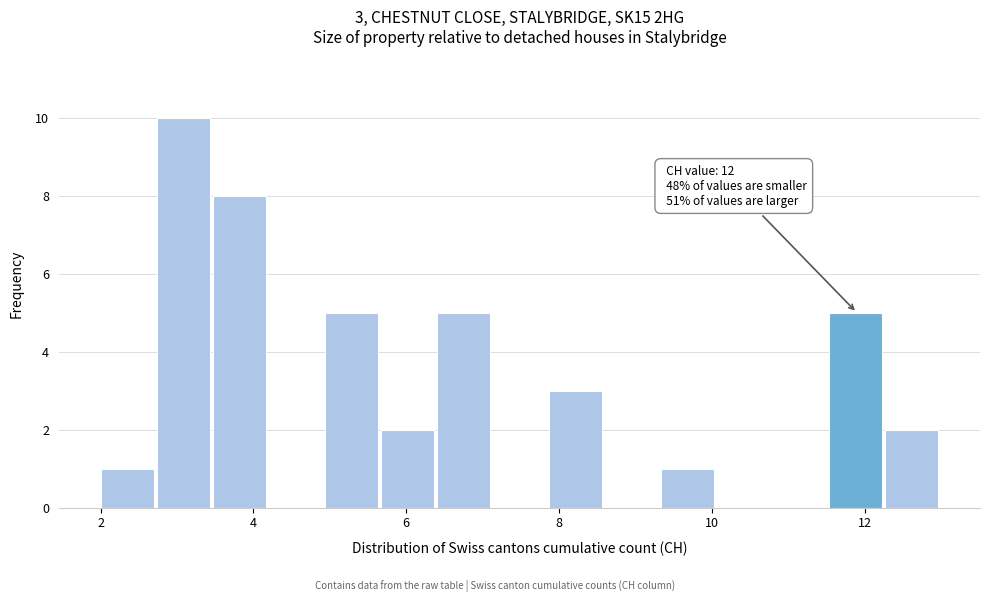

Around what value on the x-axis is the tallest bar? Give the approximate position of its centre, as read against the axis.

3.0